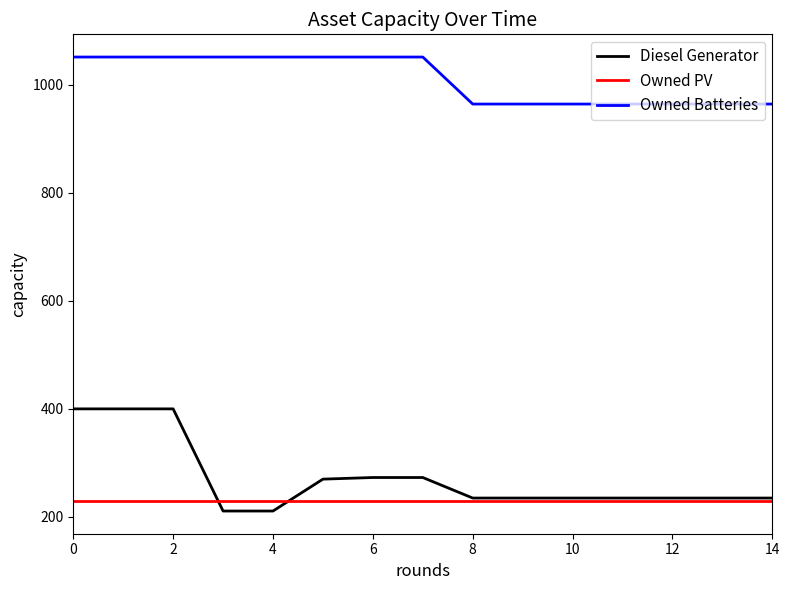

Rank the series by their maximum value, from lowest to highest.

Owned PV, Diesel Generator, Owned Batteries